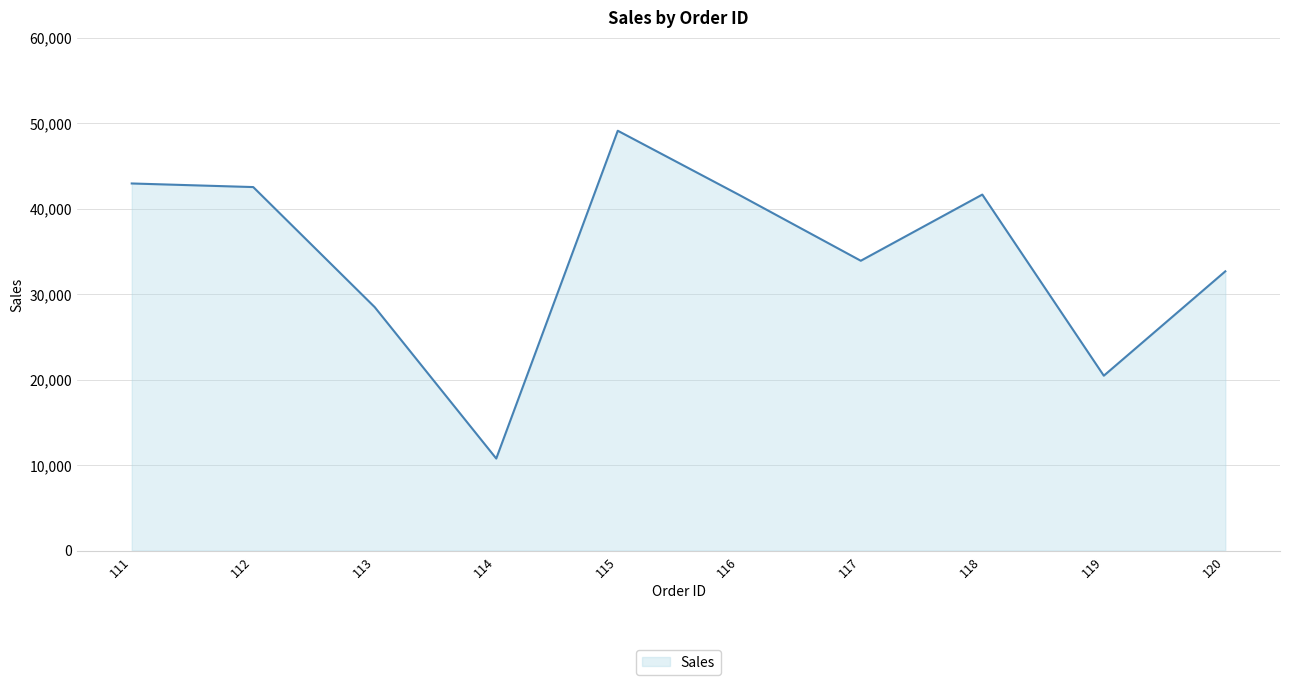

Which has a higher value, 115 or 118?

115